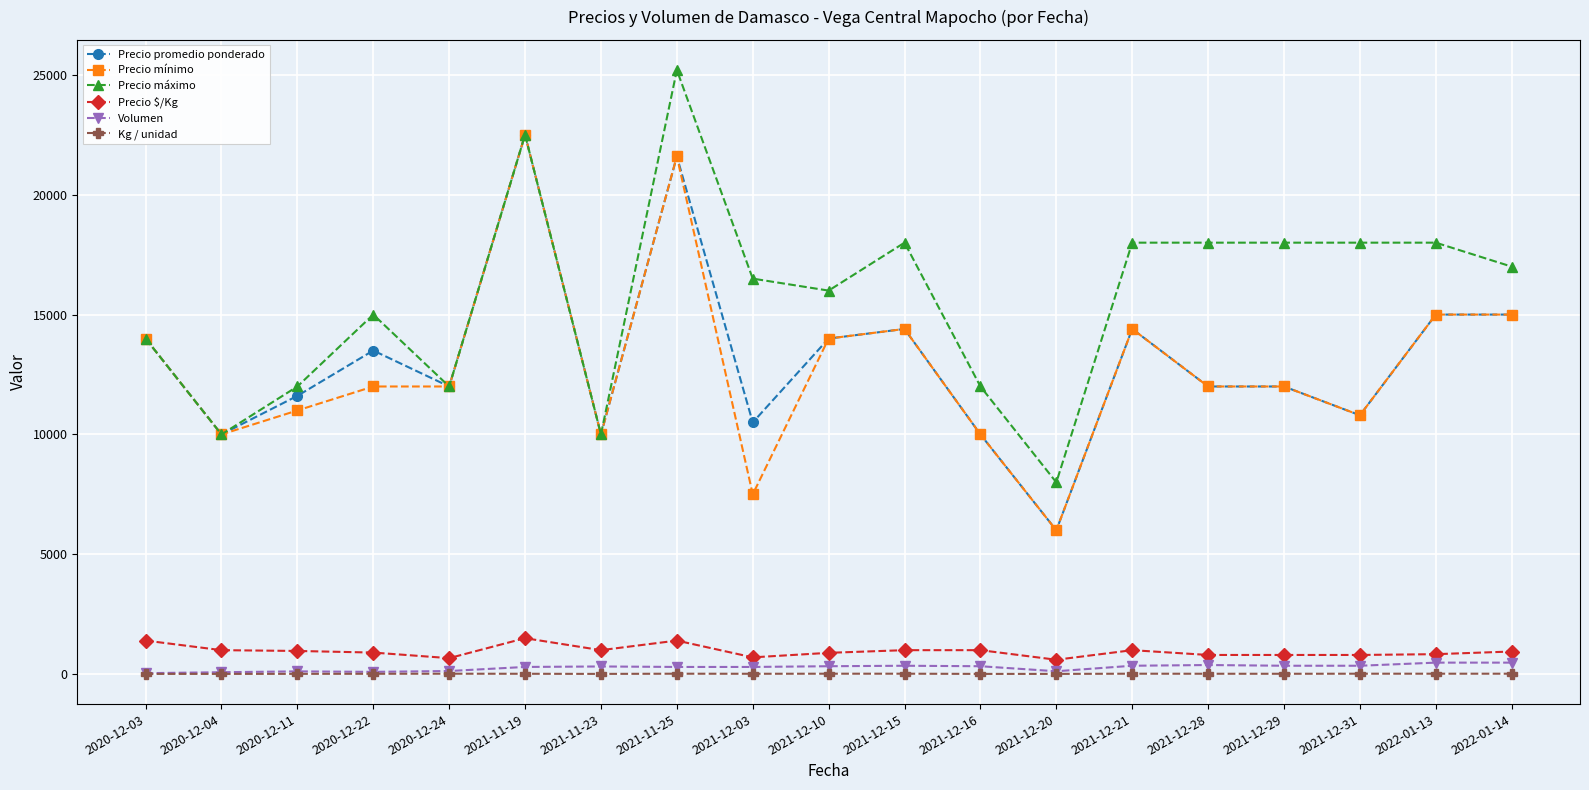

What is the greatest value displayed?

25200